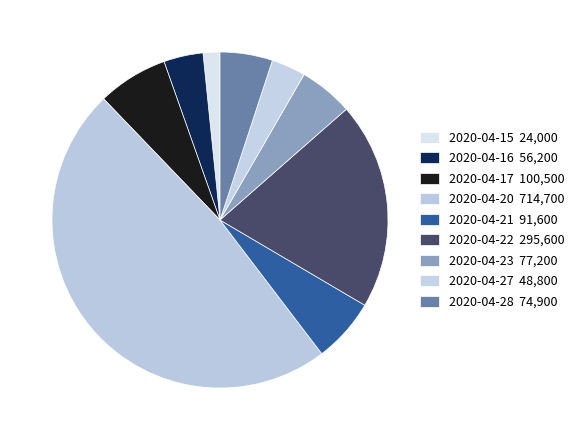

To the nearest percent, what is the average slice percentage?

11%